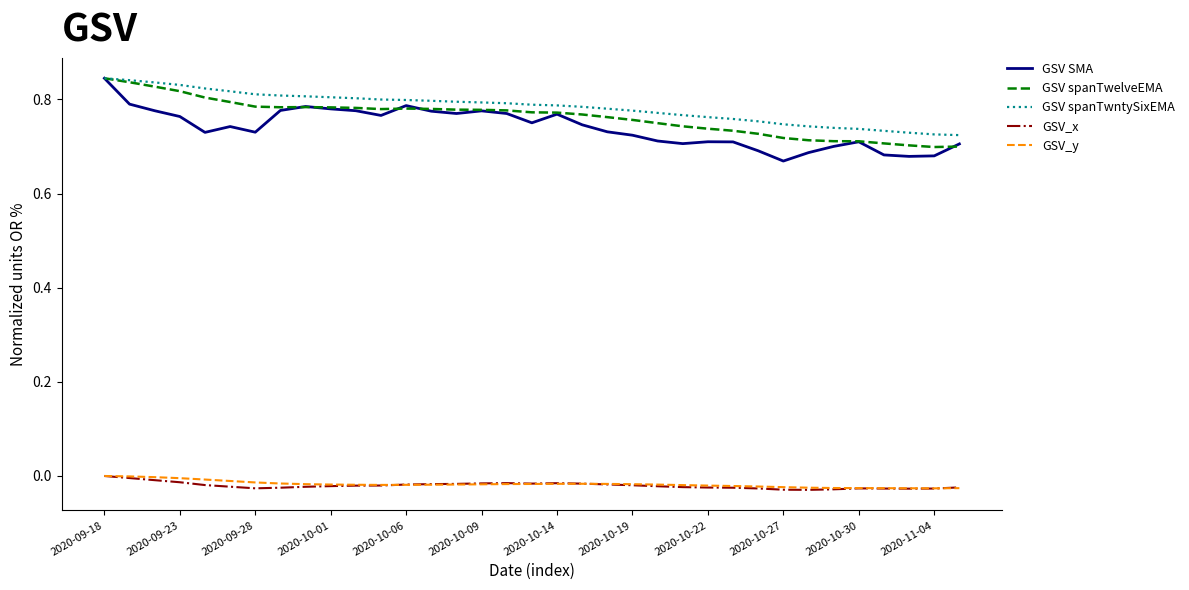

What is the difference between the second highest and second lowest values in the GSV spanTwntySixEMA series?

0.1